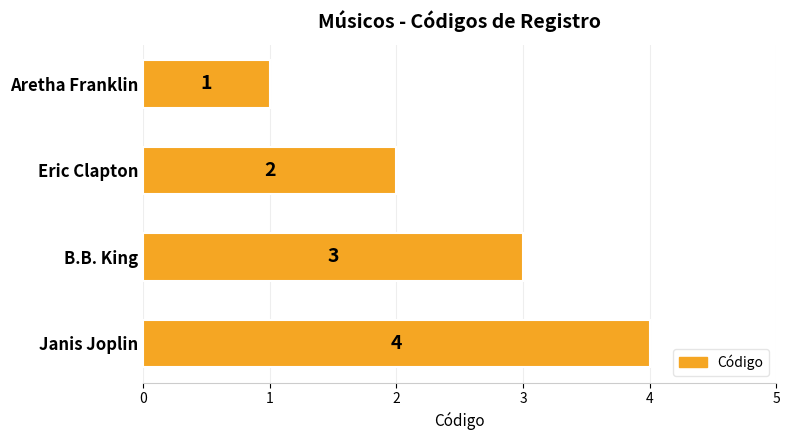

Where is the data nearest to the value 2?

Eric Clapton